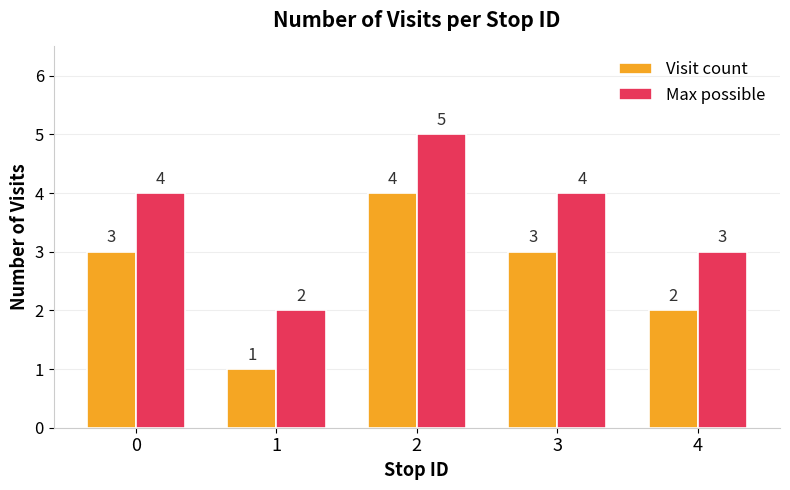

True or false: Max possible has a value of 8 at 2.

False